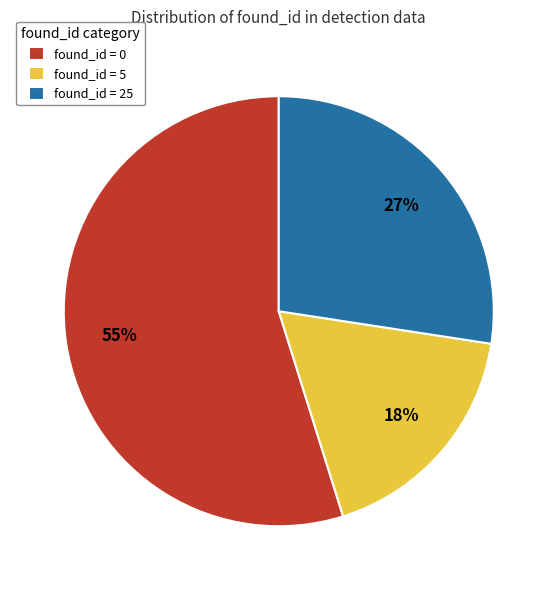

How many slices are in this pie chart?

3